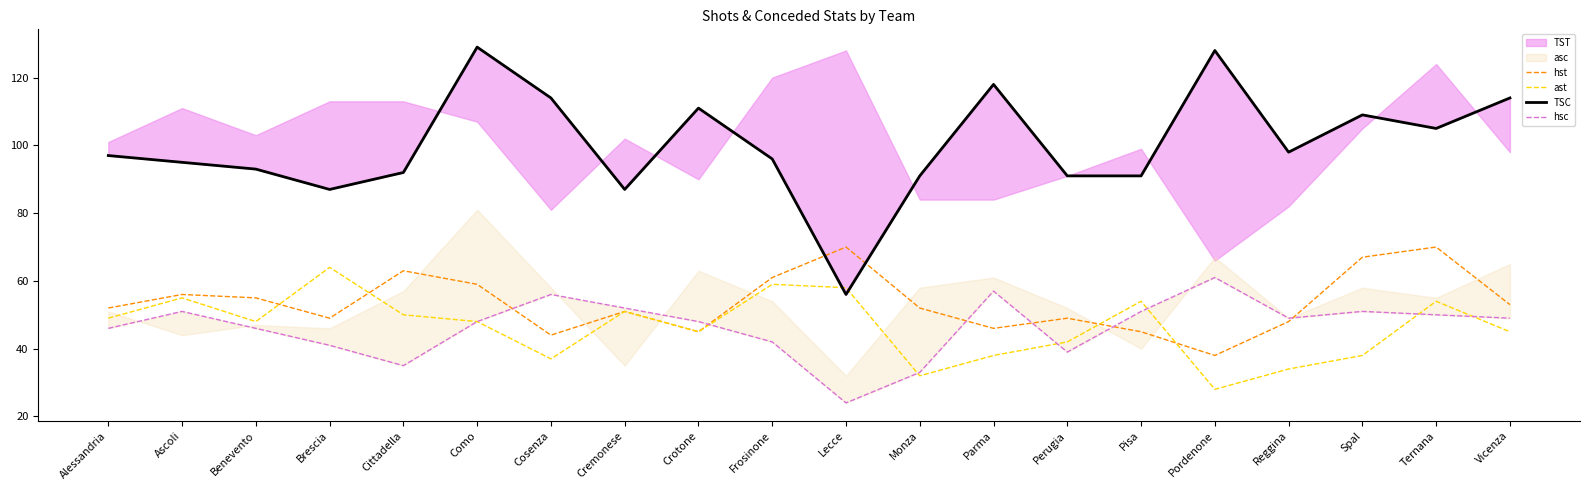

What is the difference between the ast values at Alessandria and Perugia?

7